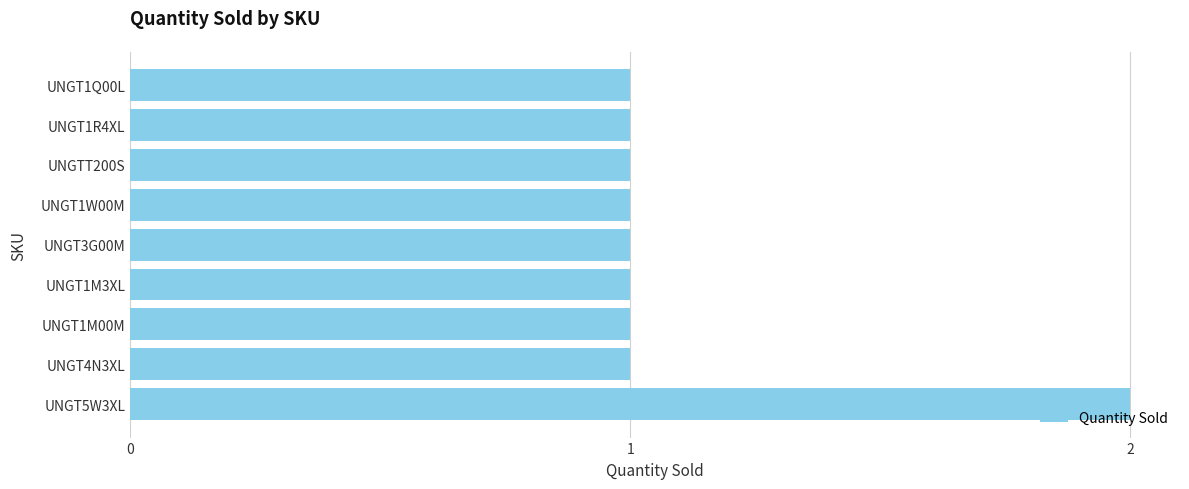

Approximately how many times larger is the value at UNGT1Q00L compared to UNGT4N3XL?

1.0